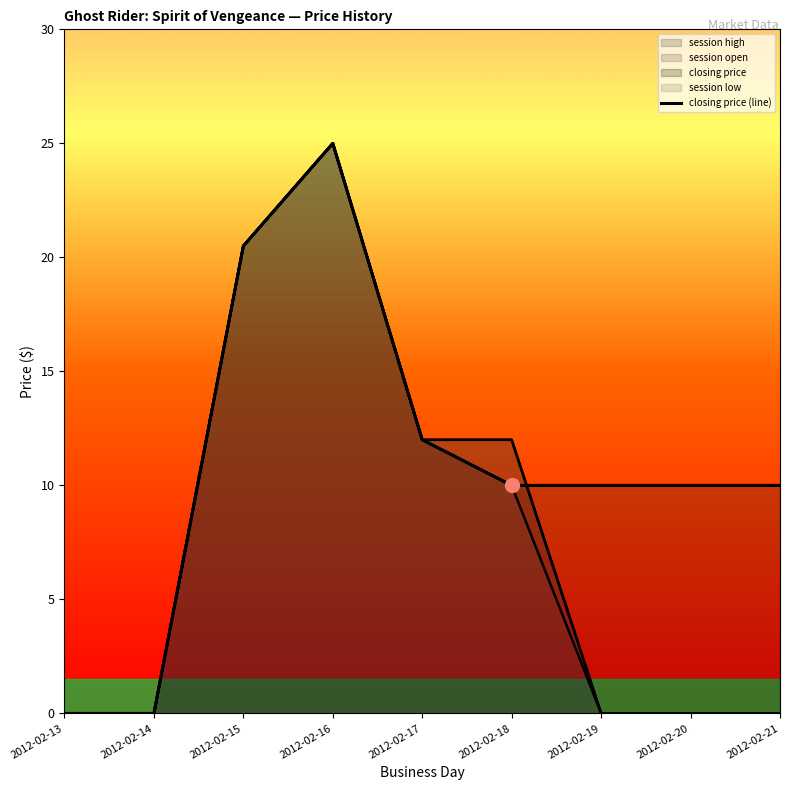

What is the sum of the values at 2012-02-20 and 2012-02-19?

20.0